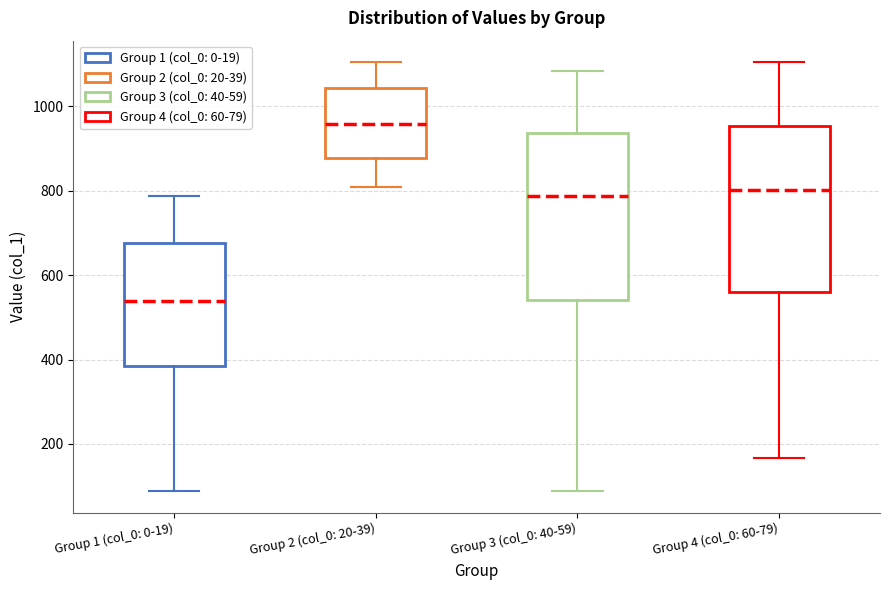

Reading left to right, transcribe this box plot: for each box, give where its median line is, the range the box spans, and where its two whiskers end, as read against the y-axis. The values are not printed on the chart, so give them approximately, as read against the axis.

Group 1 (col_0: 0-19): median 540, box 380 to 680, whiskers 80 to 780
Group 2 (col_0: 20-39): median 960, box 880 to 1040, whiskers 820 to 1100
Group 3 (col_0: 40-59): median 780, box 540 to 940, whiskers 80 to 1080
Group 4 (col_0: 60-79): median 800, box 560 to 960, whiskers 160 to 1100